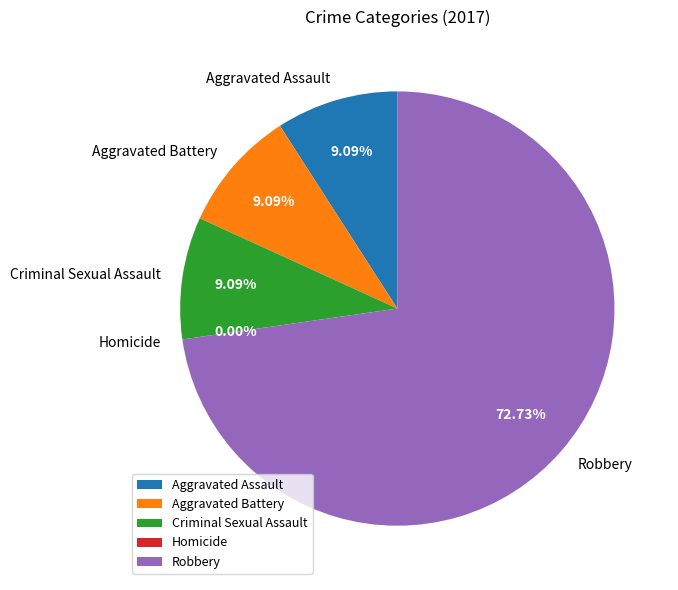

What percentage is the Criminal Sexual Assault slice, to the nearest percent?

9%